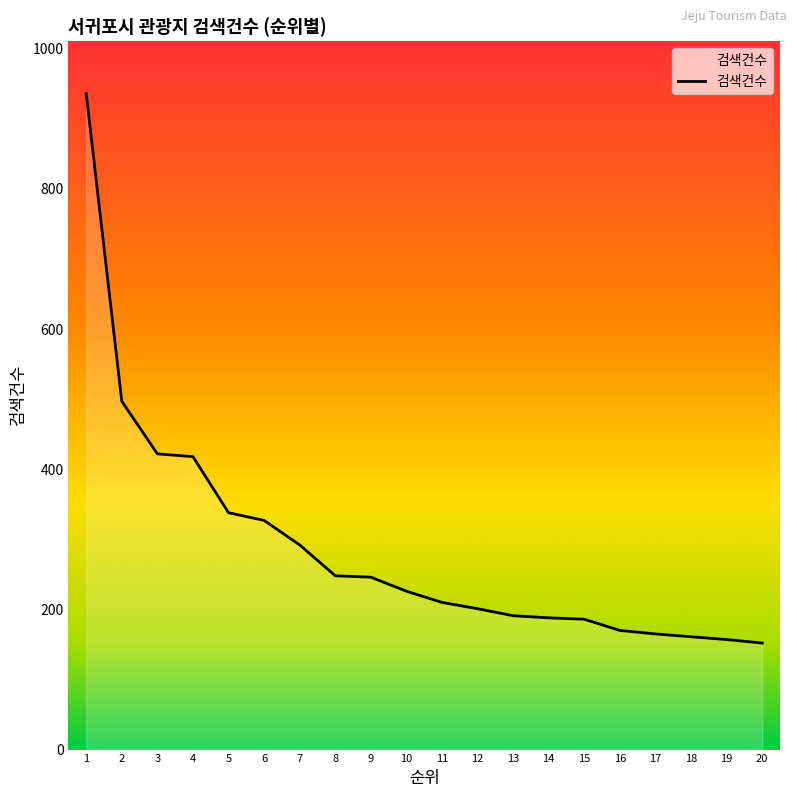

At which label does the data first exceed 226?

1